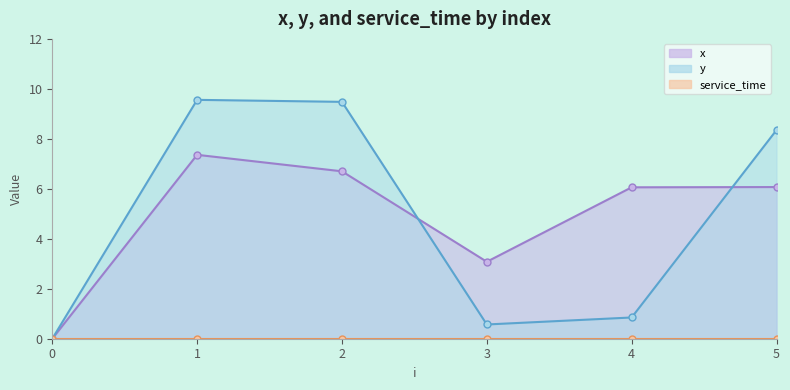

Where is the first local maximum for x?

1